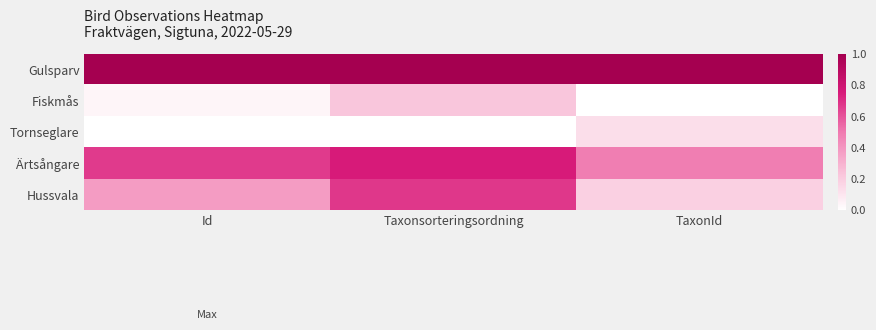

Which has a higher value, Id or Taxonsorteringsordning?

Id